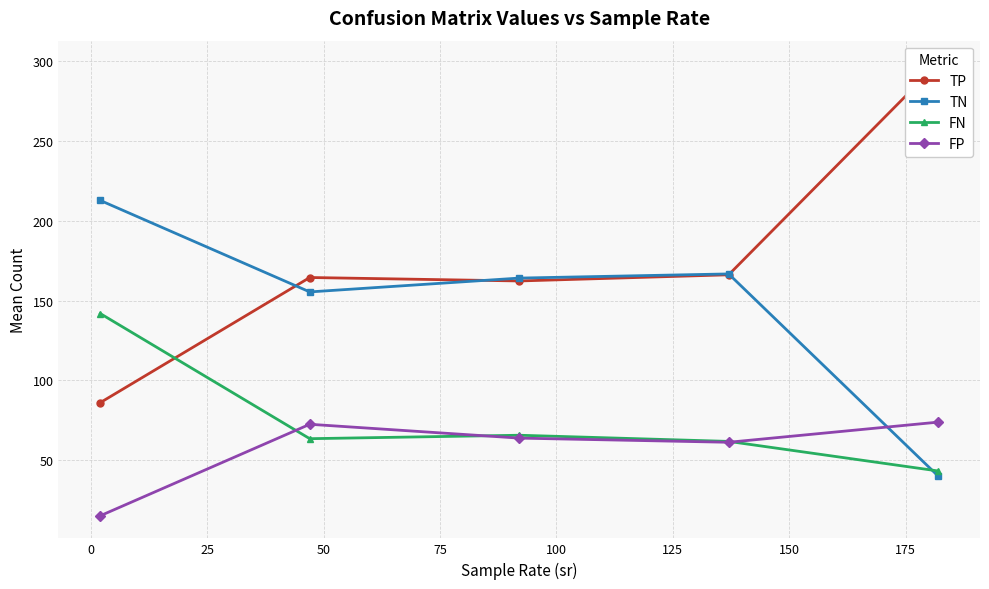

True or false: TN has more than 0 interior local peaks.

True